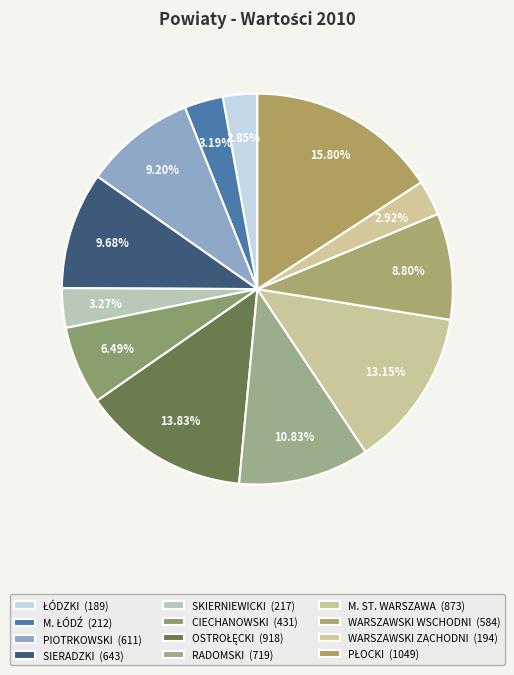

How many segments does this pie chart have?

12